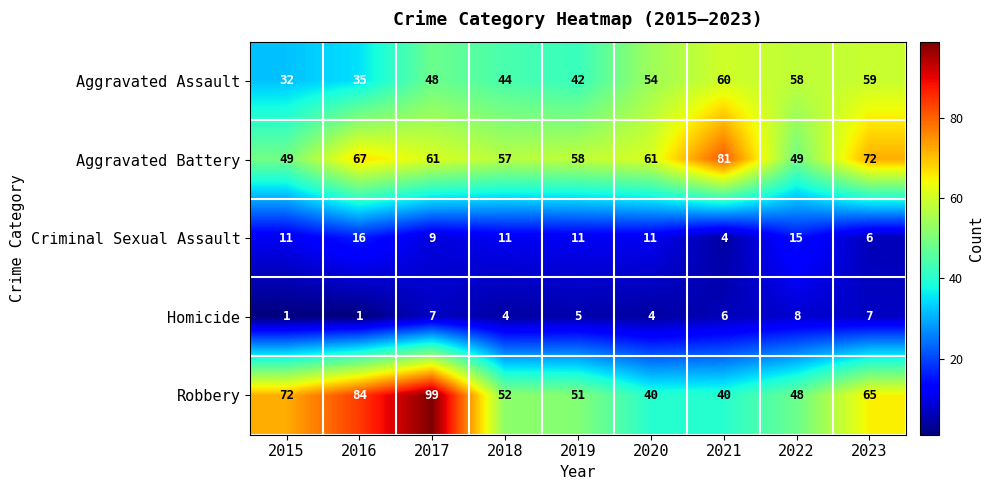

True or false: Aggravated Battery has a value of 58 at 2019.

True